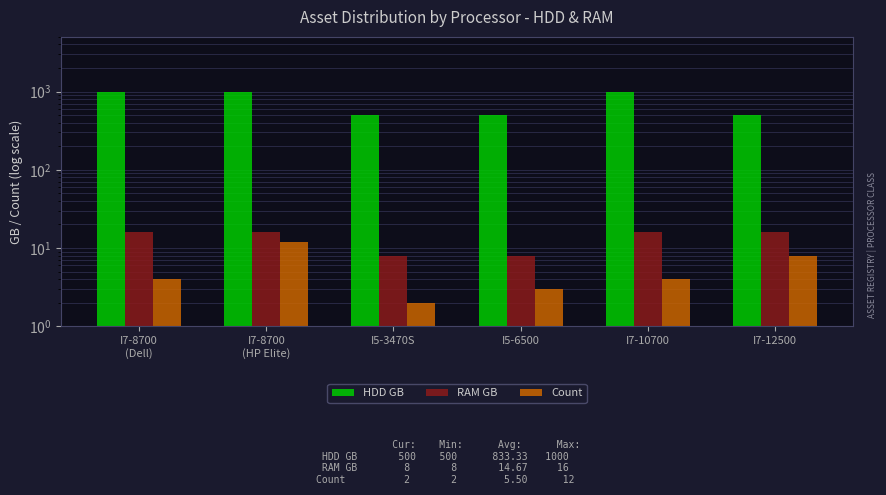

What is the highest value of the HDD GB series?

1000